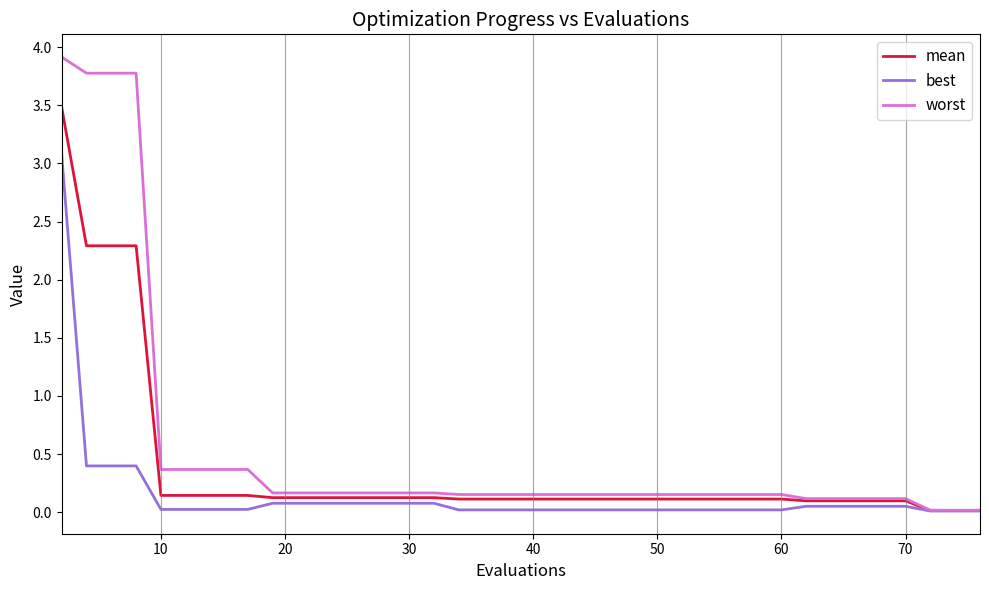

Which series has the widest spread of values?

worst